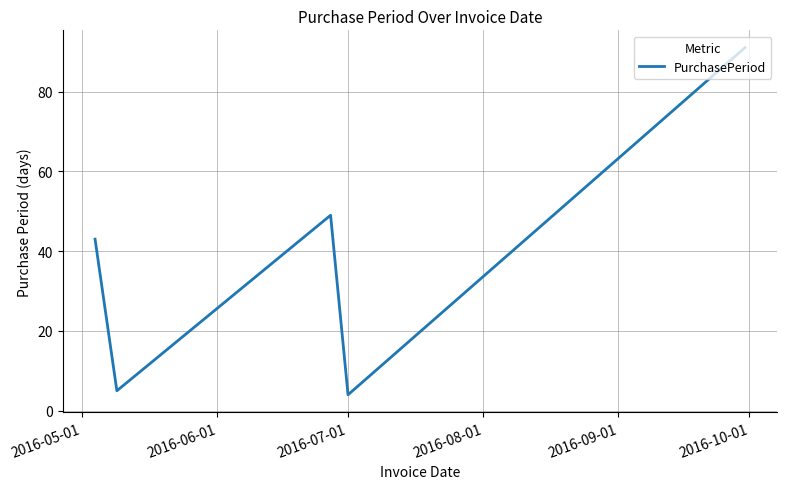

How many categories are shown in the chart?

5